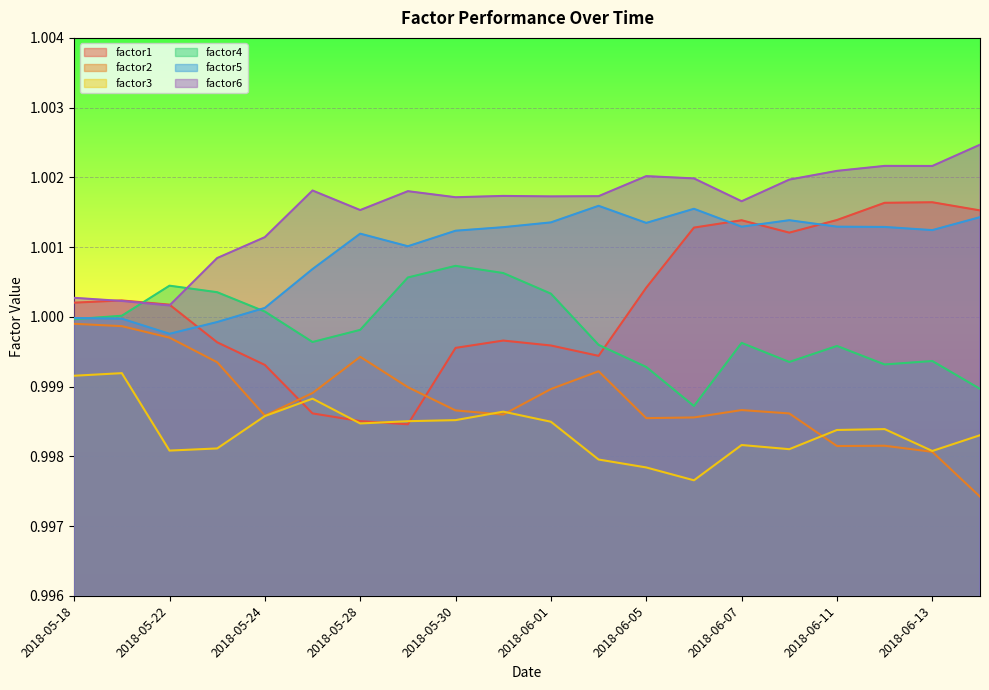

What is the total value across all series at 2018-05-18?

6.0